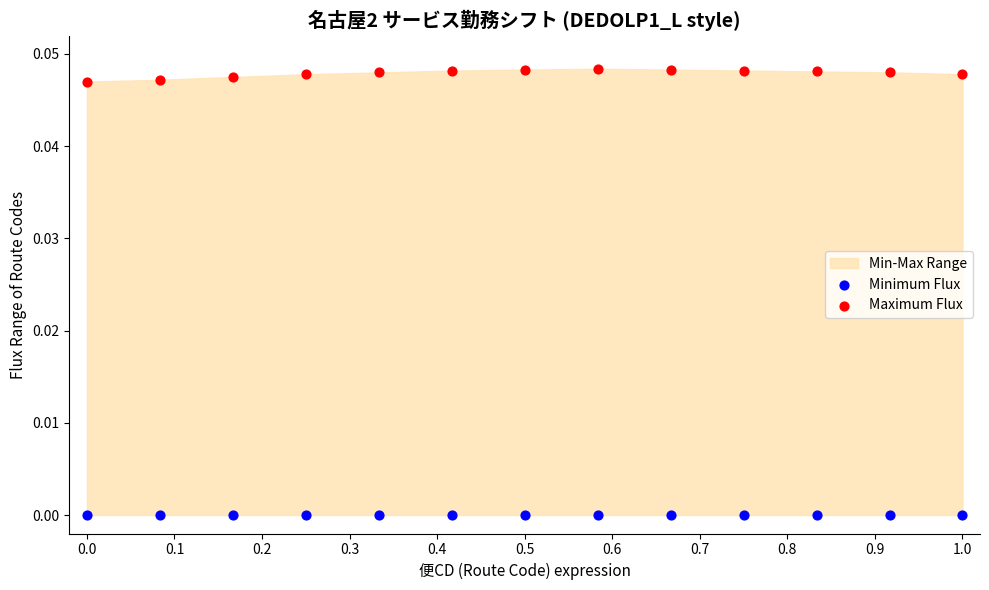

Which series reaches the maximum Y coordinate?

Maximum Flux